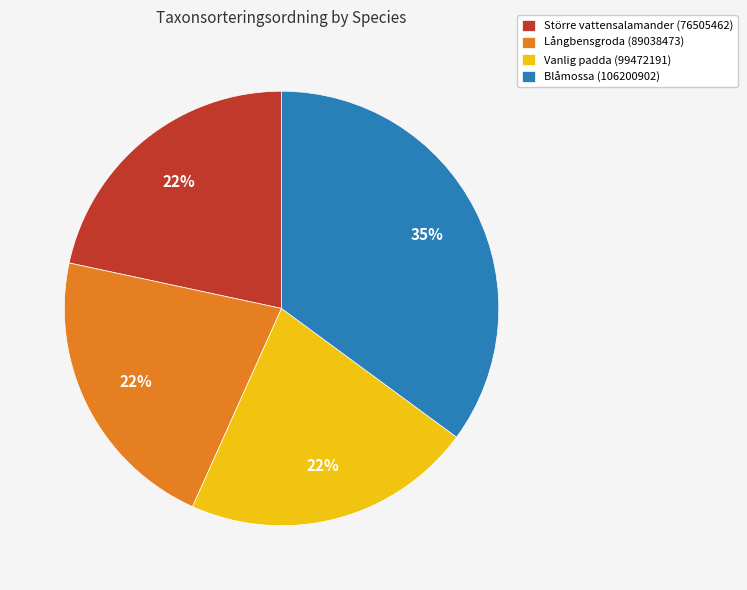

How many slices are in this pie chart?

4